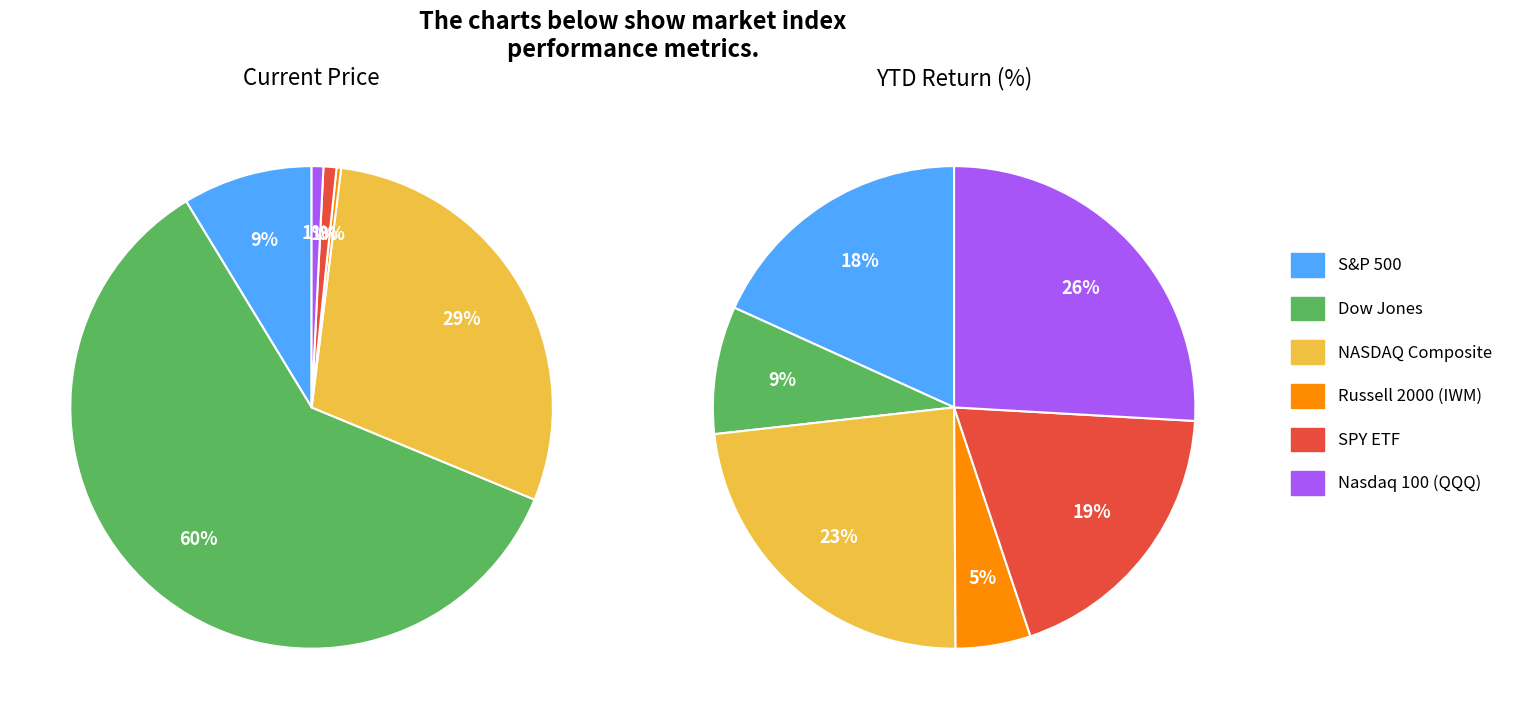

To the nearest percent, what portion does 4 represent?

19%